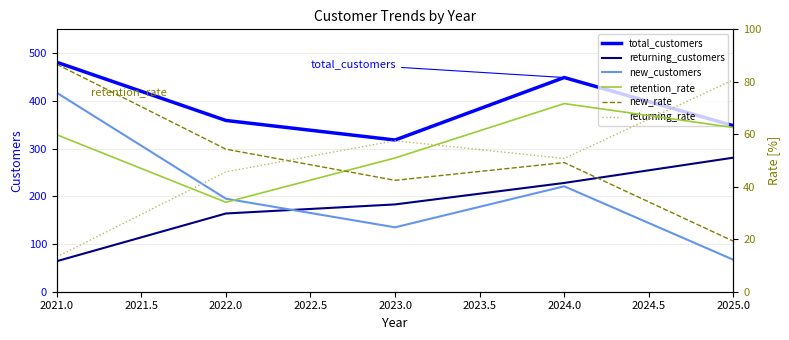

True or false: retention_rate has more than 1 points higher than both neighbors.

False